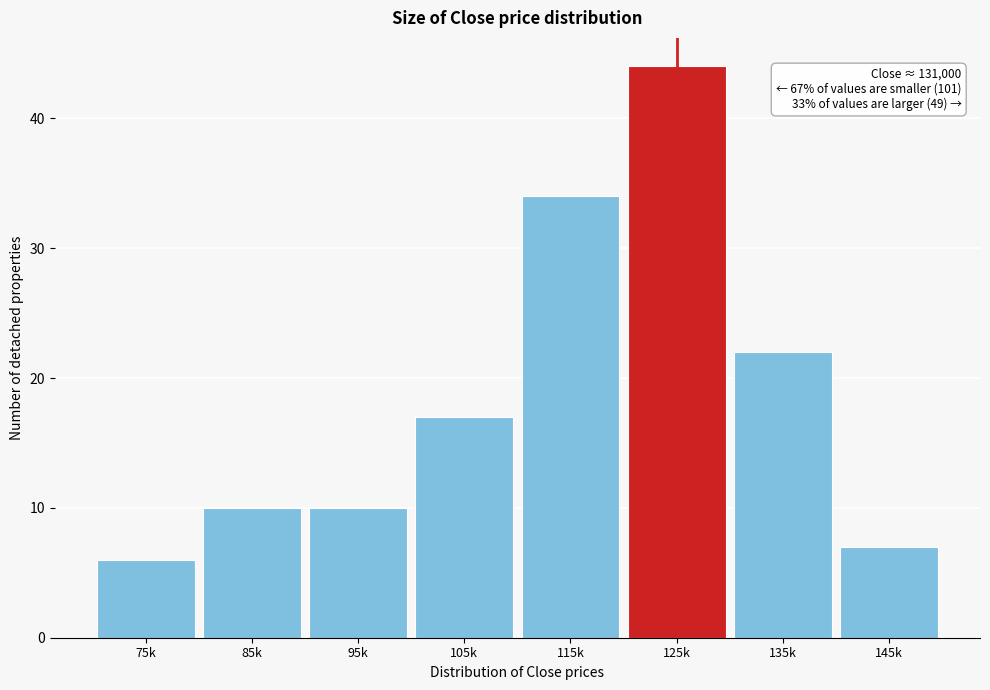

Reading left to right, extract all data points from this chart.

6	10	10	17	34	44	22	7